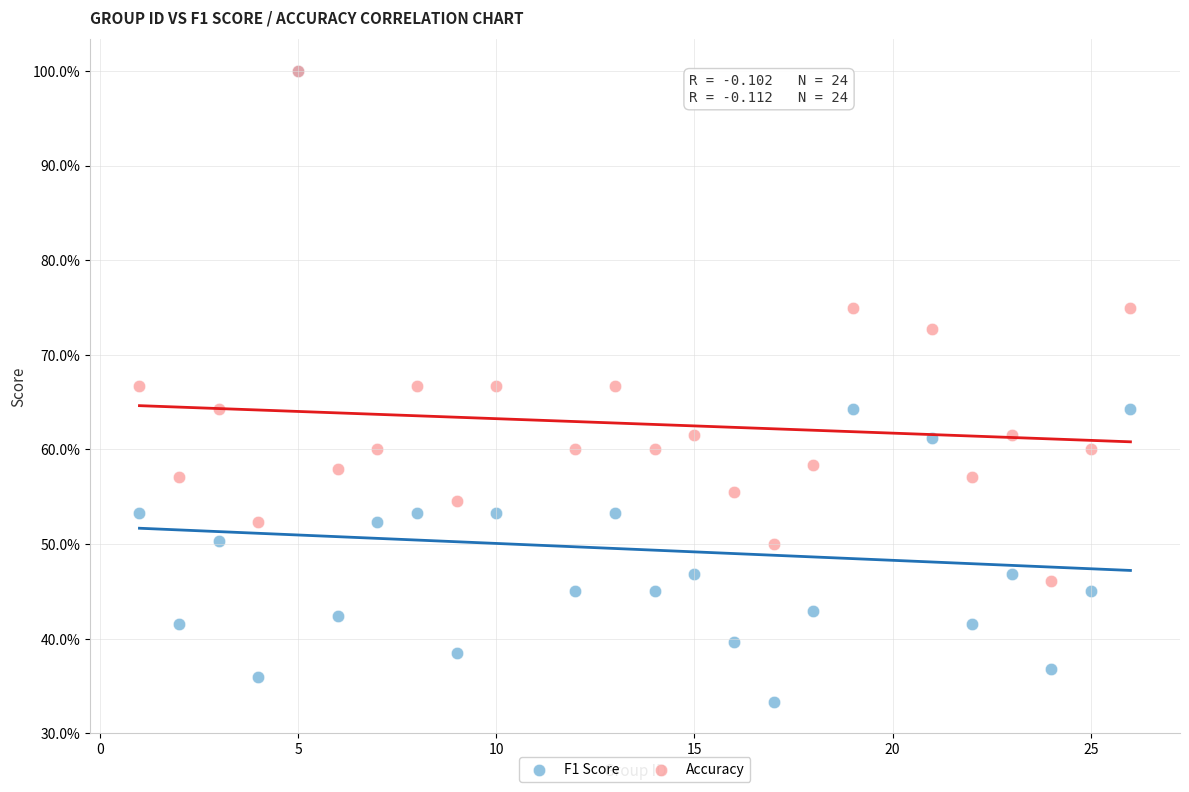

What are all the series names shown in the legend?

F1 Score, Accuracy